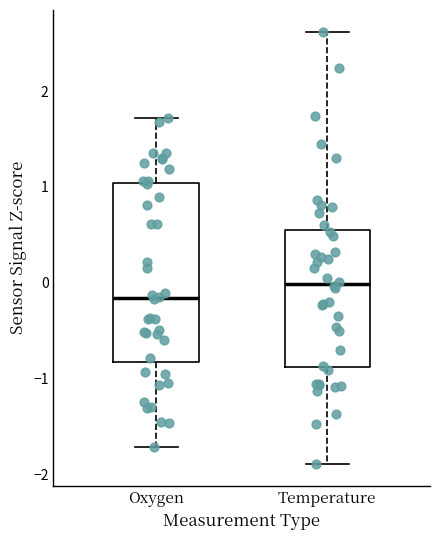

Reading left to right, transcribe this box plot: for each box, give where its median line is, the range the box spans, and where its two whiskers end, as read against the y-axis. The values are not printed on the chart, so give them approximately, as read against the axis.

Oxygen: median -0.2, box -0.8 to 1.0, whiskers -1.7 to 1.7
Temperature: median 0.0, box -0.9 to 0.5, whiskers -1.9 to 2.6